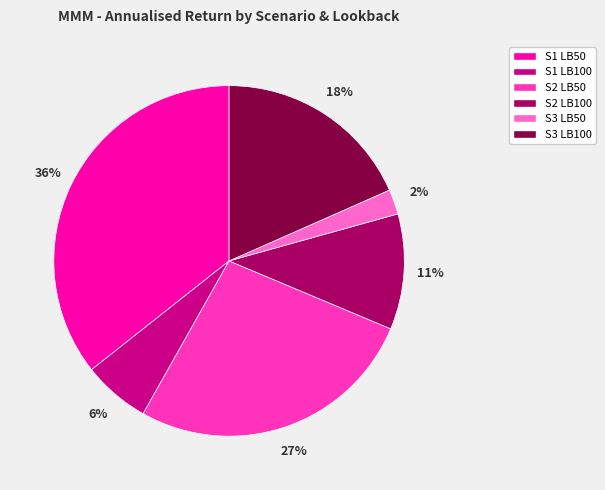

Which category has the smallest portion of the pie?

S3 LB50